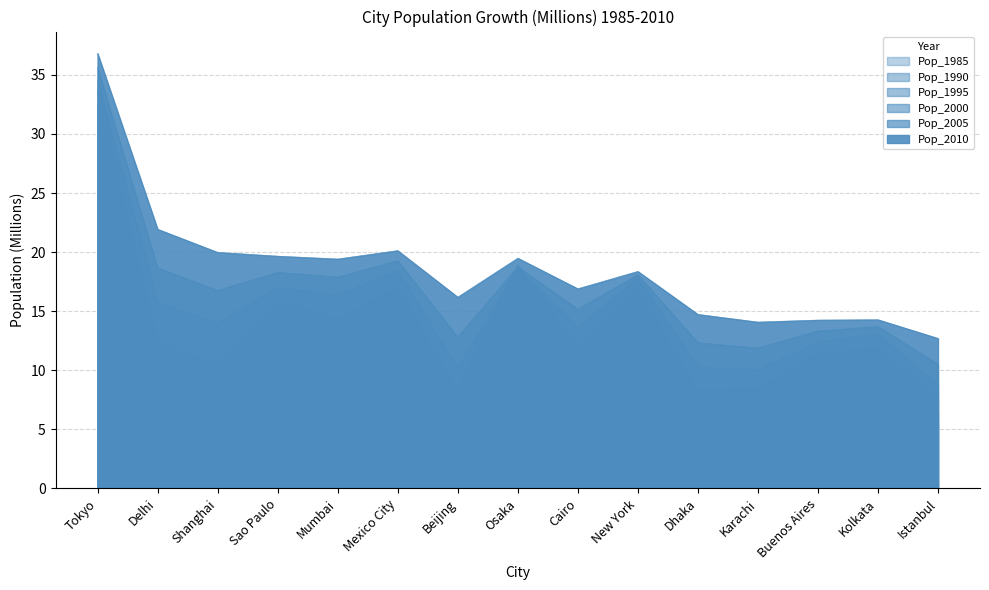

What are all the series names shown in the legend?

Pop_1985, Pop_1990, Pop_1995, Pop_2000, Pop_2005, Pop_2010